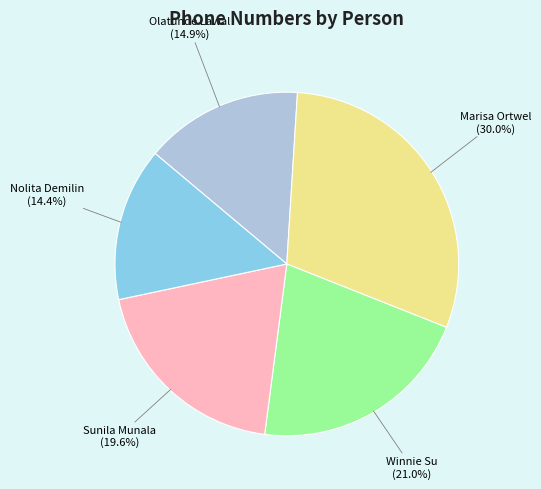

Which category has the biggest portion of the pie?

Marisa Ortwel